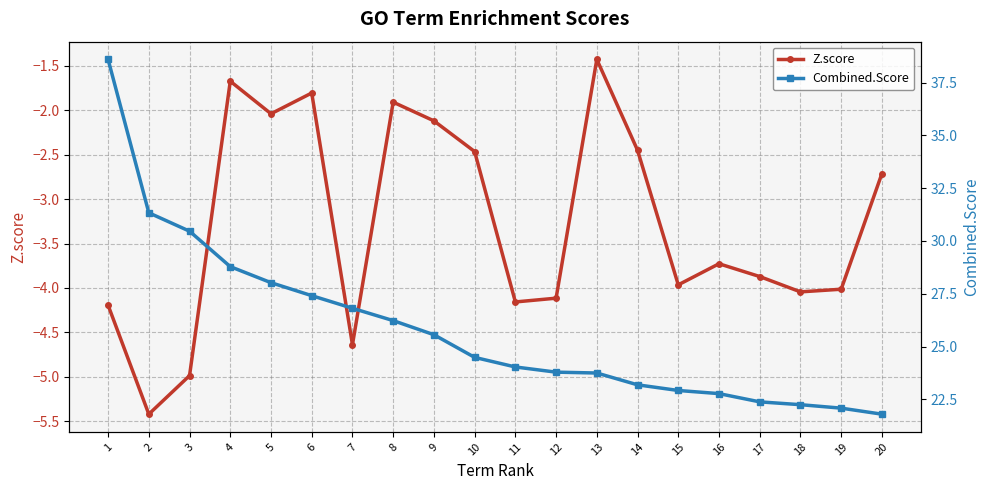

Is it true that Combined.Score equals 23.8 at 12?

True